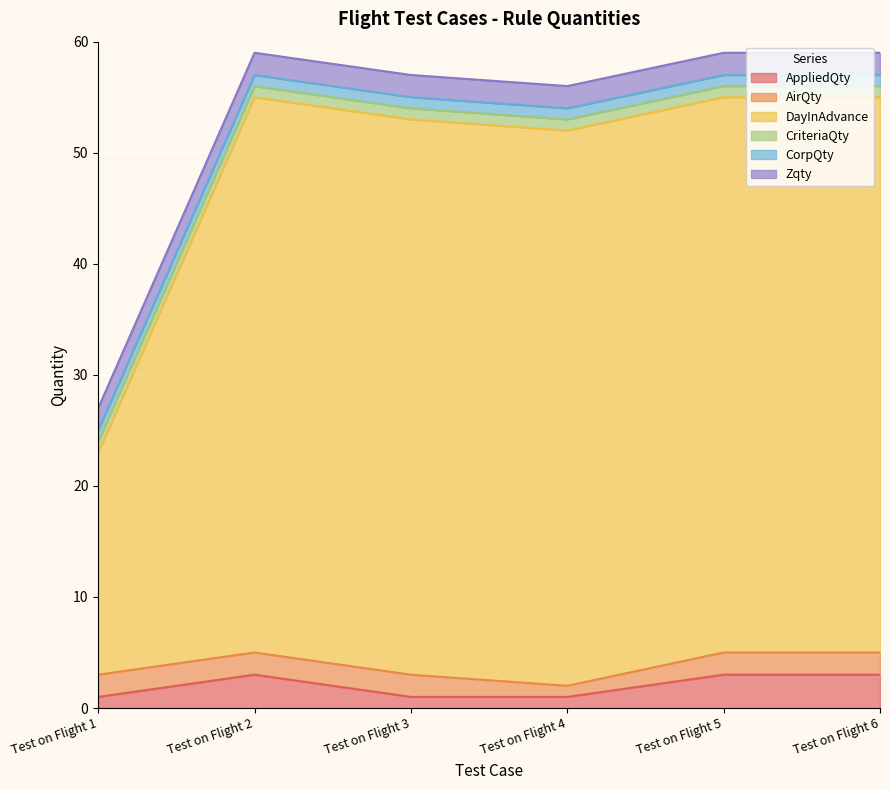

What is the smallest value displayed?

1